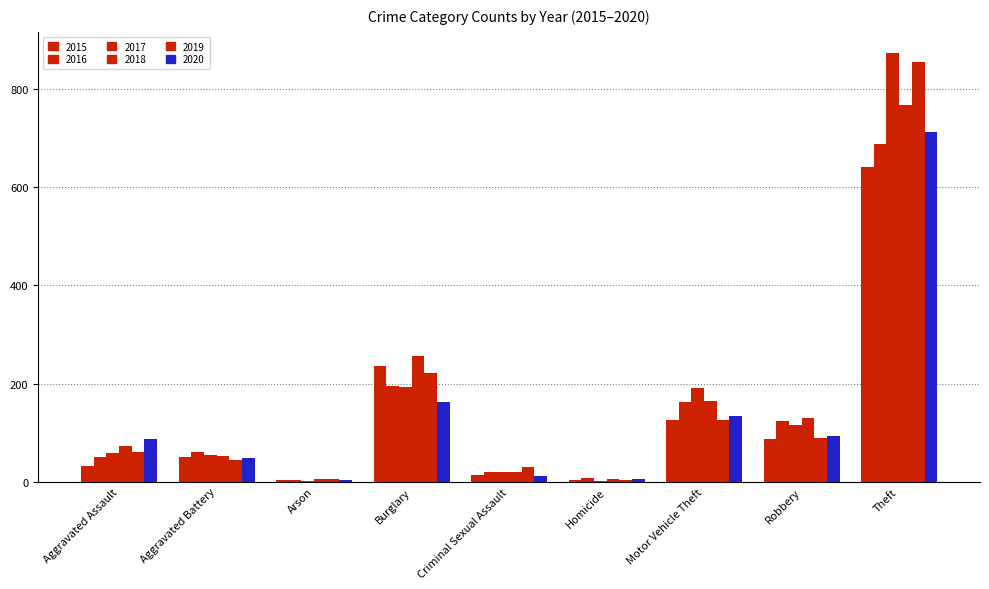

Count the number of categories in the chart.

9